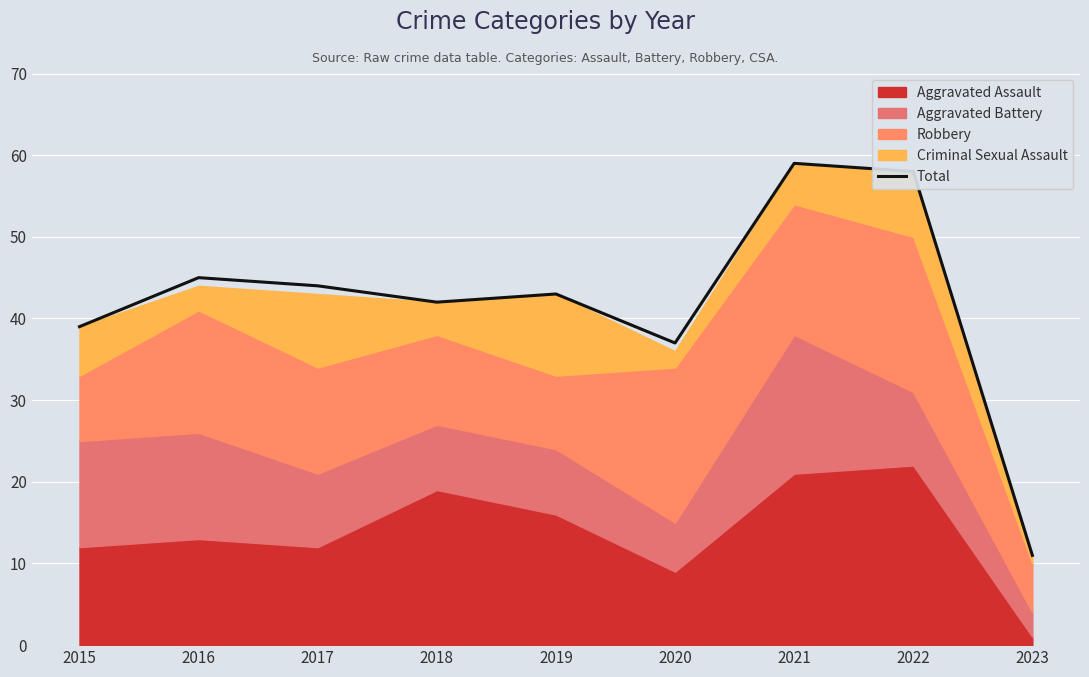

Reading right to left, transcribe all the data shown in this chart.

11	58	59	37	43	42	44	45	39